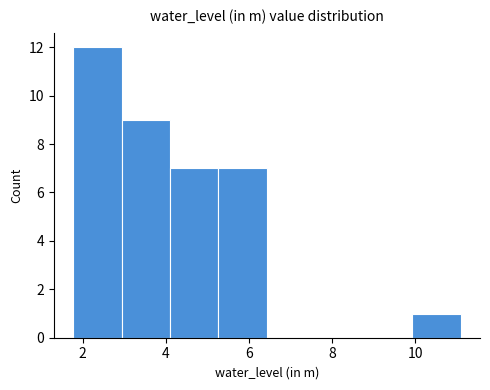

Reading left to right, list every bar in this chart as the range it spans on the x-axis followed by its height. Neither the bar edges nor the heights are printed on the chart, so give them approximately, as read against the axes.

1.8 to 3.0: 12
3.0 to 4.2: 9
4.2 to 5.2: 7
5.2 to 6.4: 7
6.4 to 7.6: 0
7.6 to 8.8: 0
8.8 to 10.0: 0
10.0 to 11.0: 1